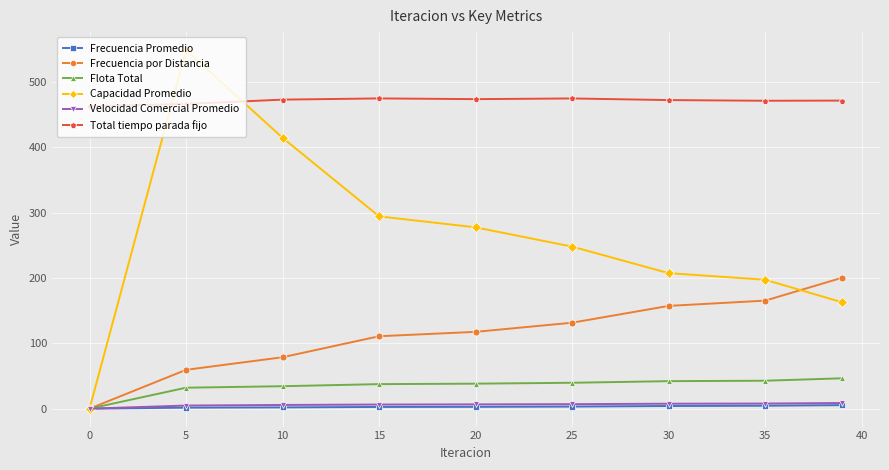

What are all the series names shown in the legend?

Frecuencia Promedio, Frecuencia por Distancia, Flota Total, Capacidad Promedio, Velocidad Comercial Promedio, Total tiempo parada fijo